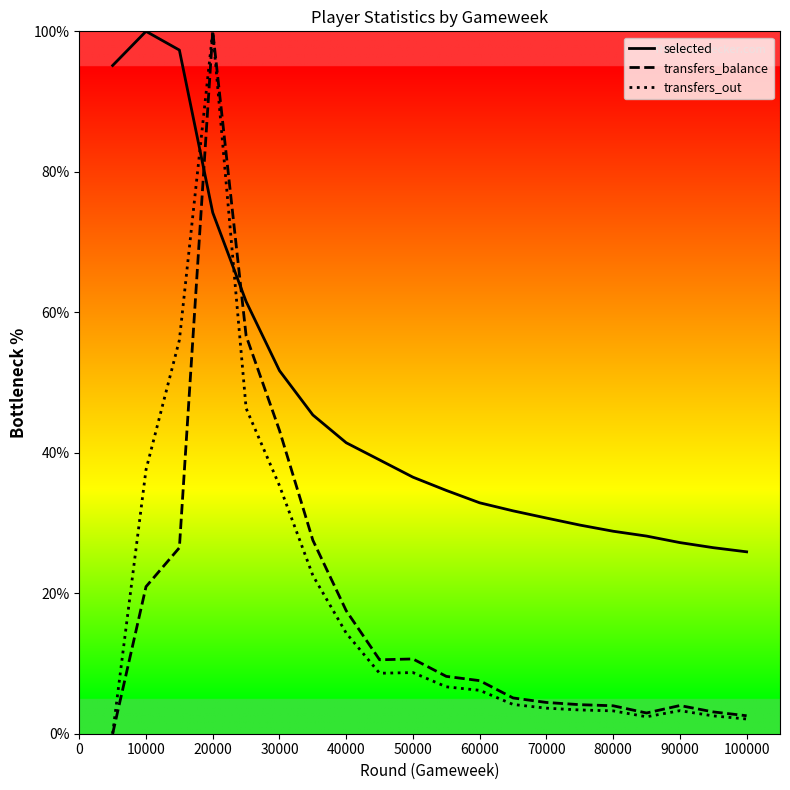

Which series has the largest total across all categories?

selected